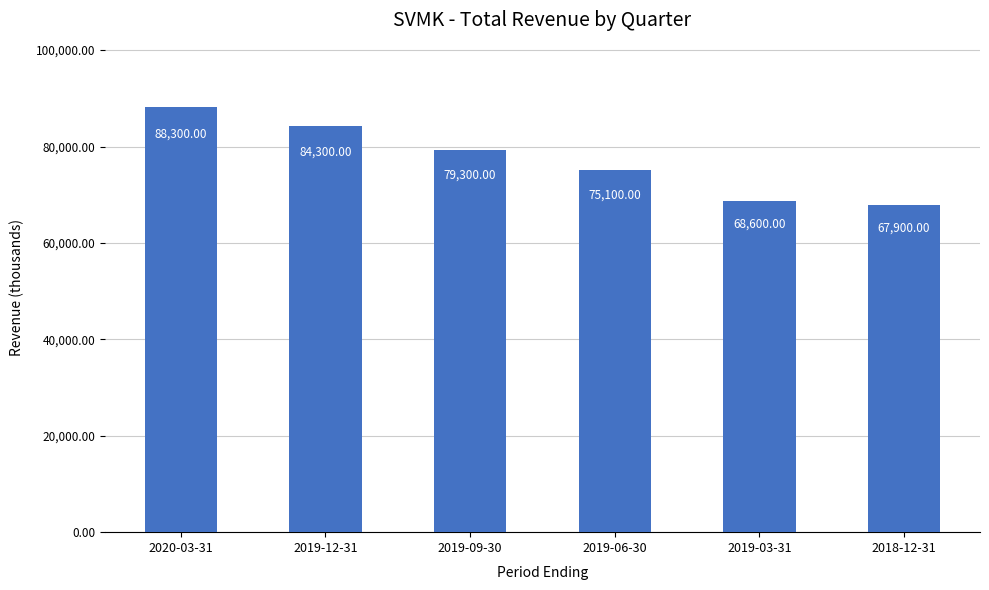

How many distinct data groups are displayed?

1